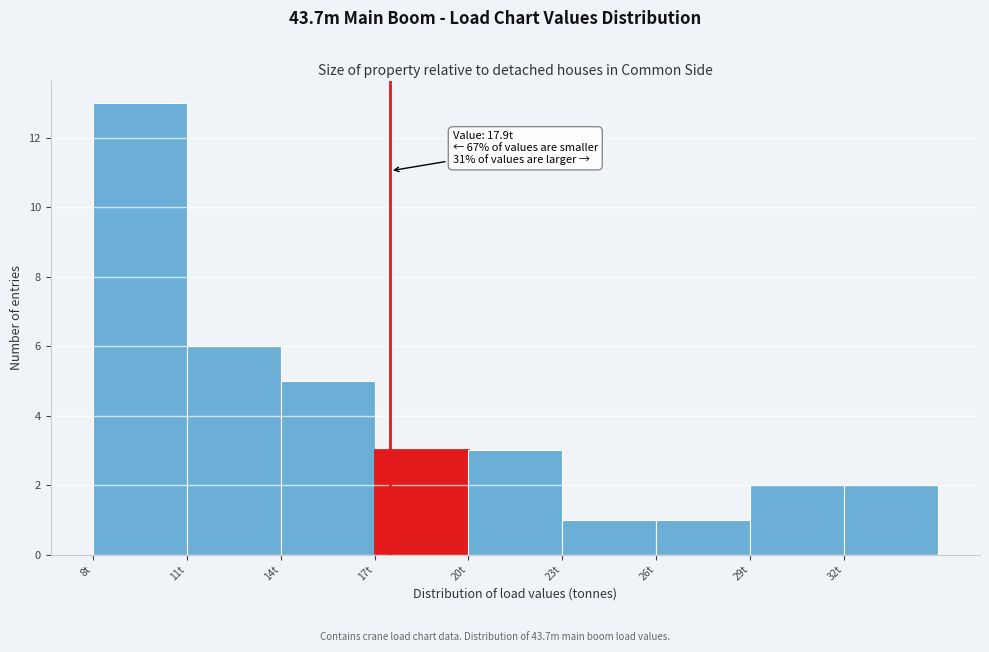

Reading left to right, extract all data points from this chart.

8t=13	11t=6	14t=5	17t=3	20t=3	23t=1	26t=1	29t=2	32t=2